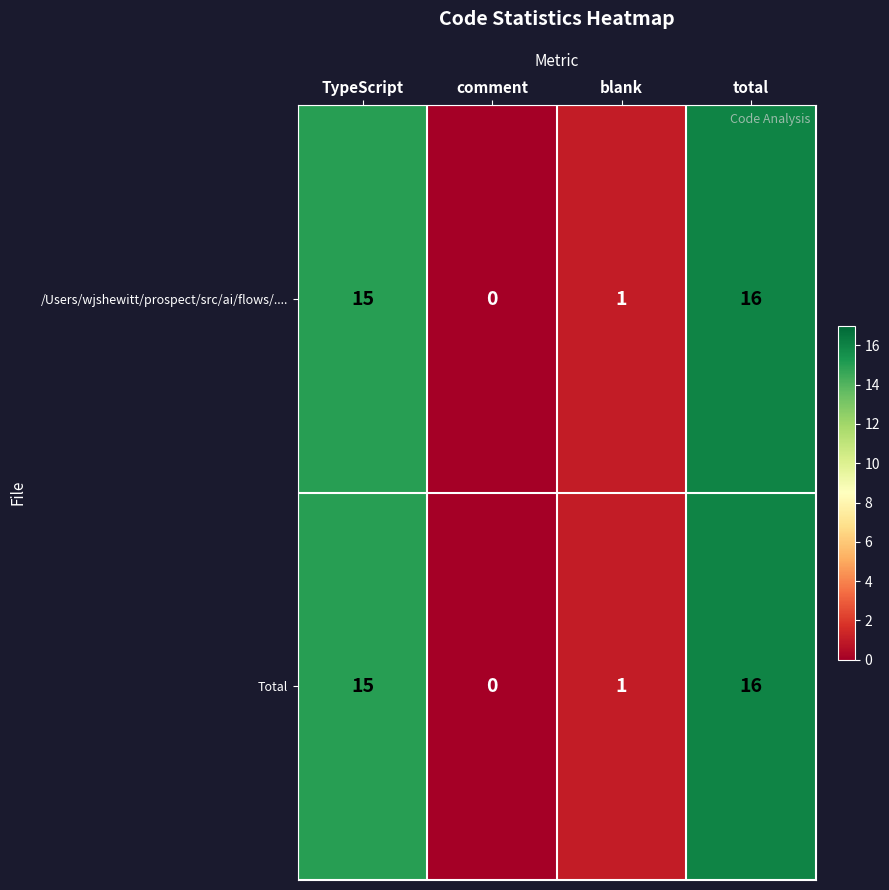

Which label corresponds to the smallest value in the chart?

comment